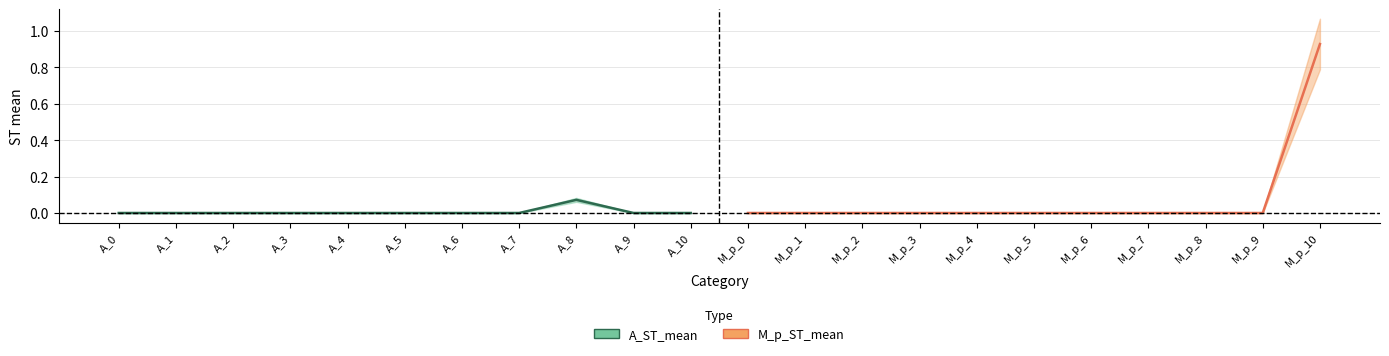

How many interior local valleys does the A_ST_mean series have?

1